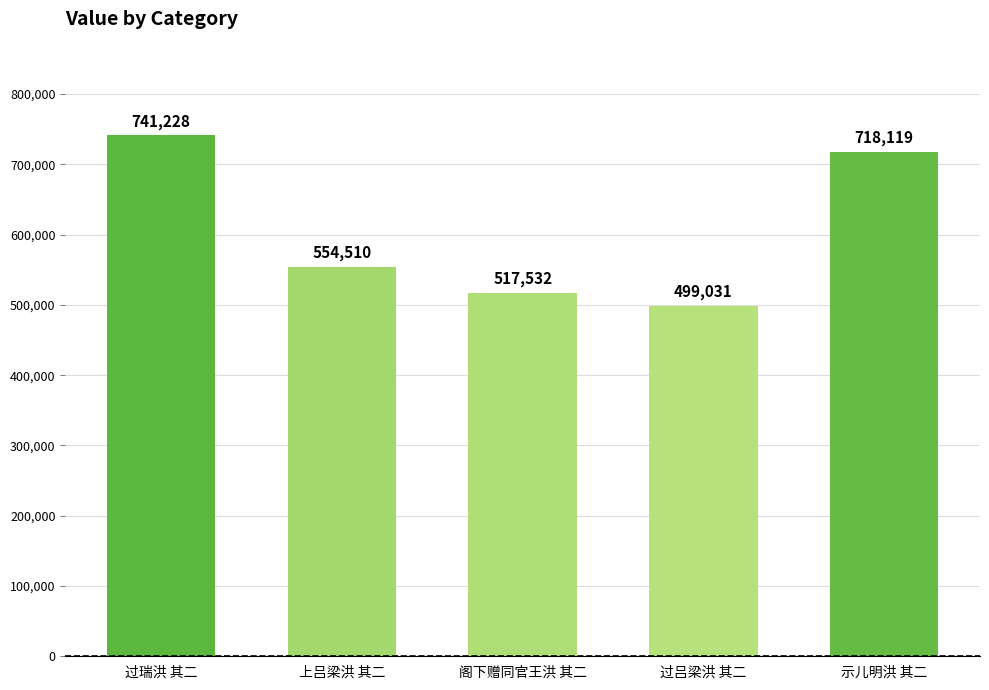

Which has a higher value, 过瑞洪 其二 or 上吕梁洪 其二?

过瑞洪 其二